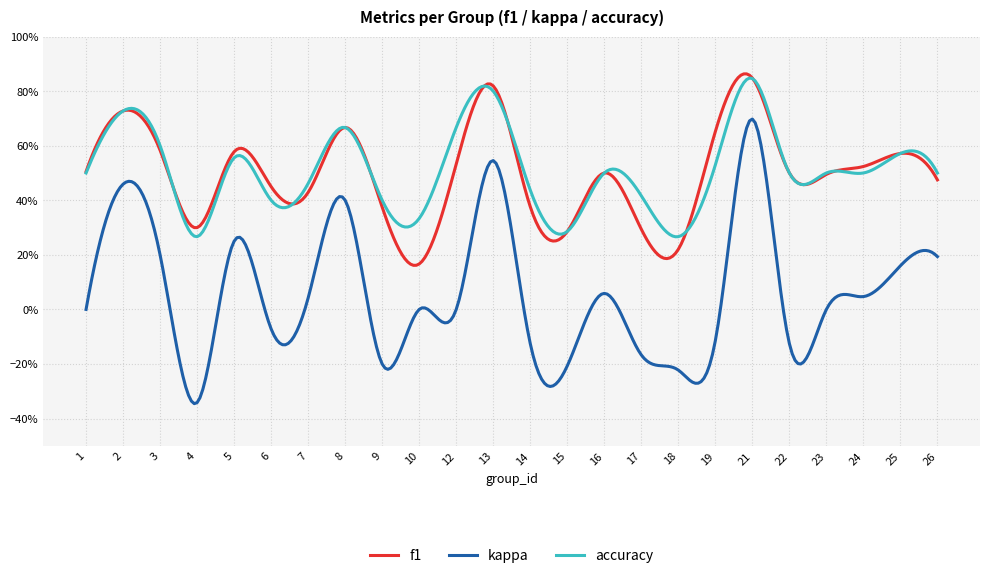

Does the chart display data point markers on the line(s)?

No